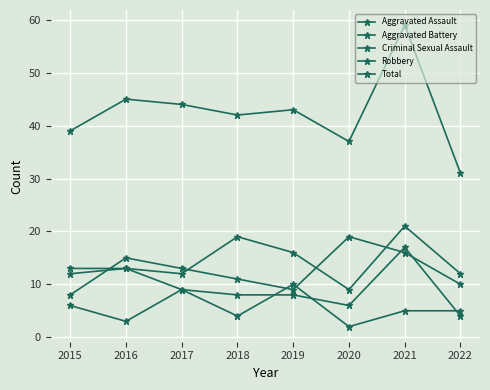

Is this an area chart (filled region under the line)?

No